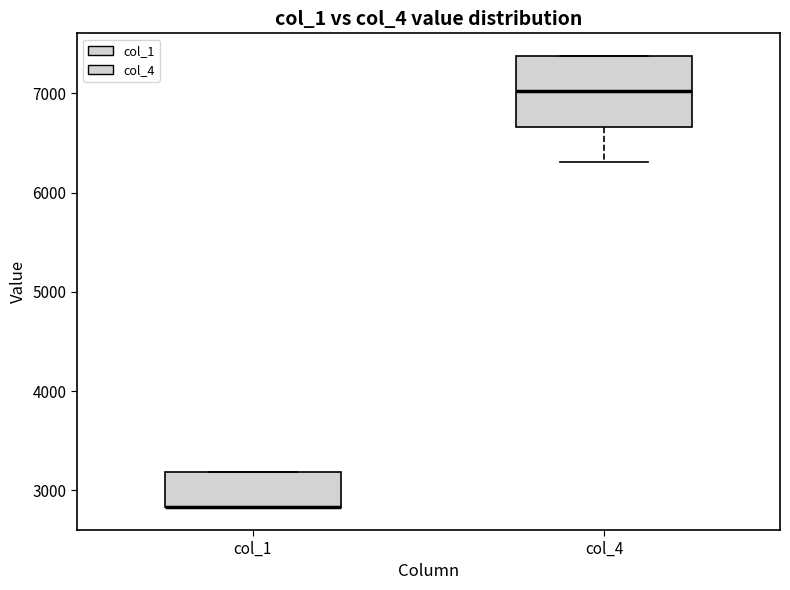

Where is the upper edge of the box for col_1 on the y-axis? The values are not printed on the chart, so give them approximately, as read against the axis.

3200